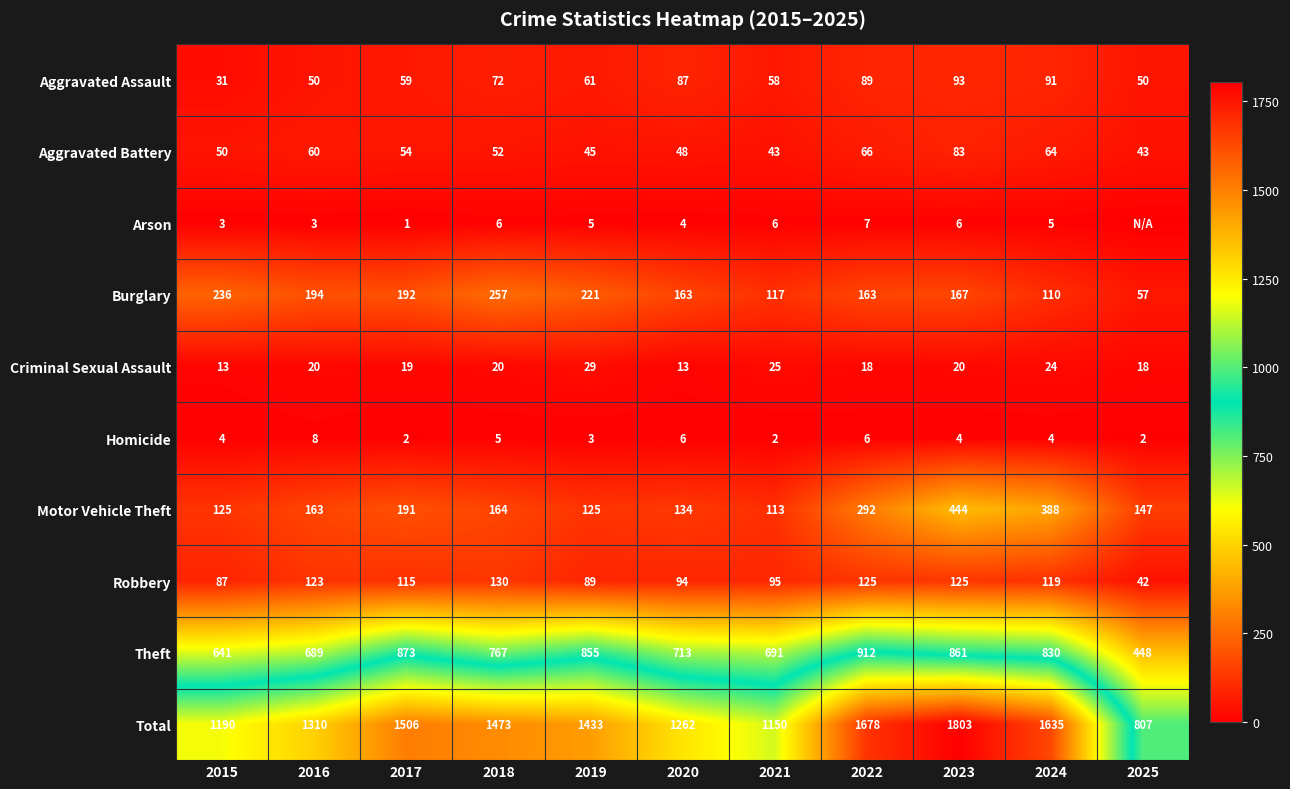

Where is Theft nearest to the value 680?

2016